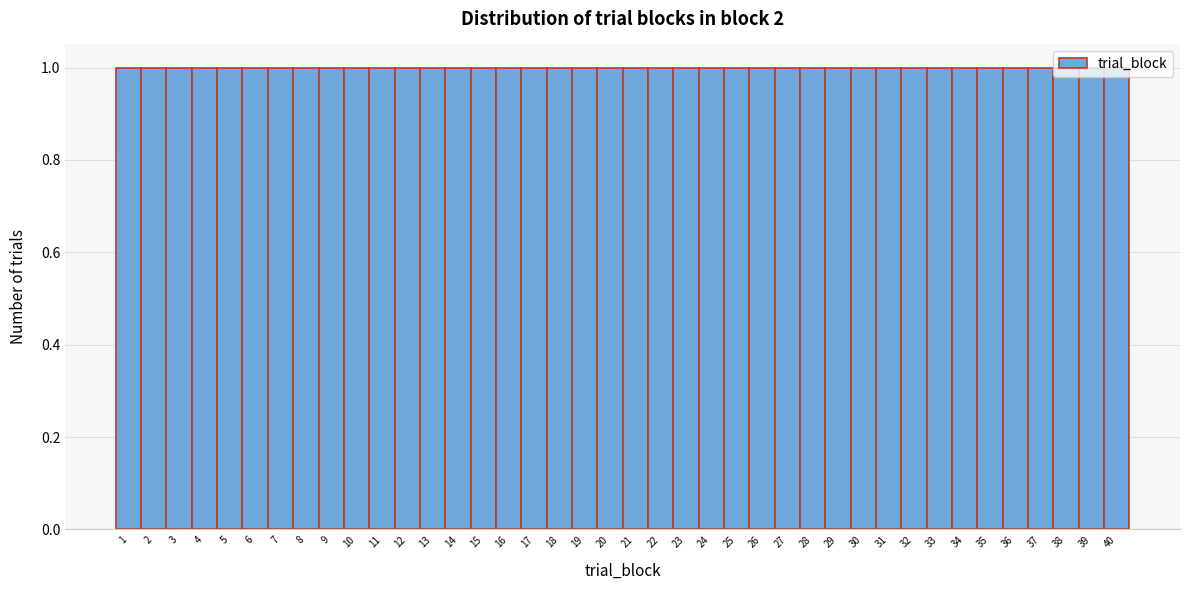

What is the height of the bar covering 30.5 to 31.5 on the x-axis? The values are not printed on the chart, so give them approximately, as read against the axis.

1